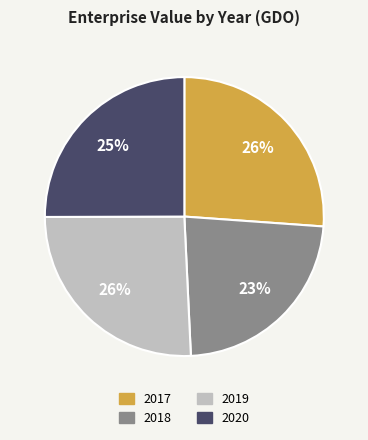

Is the sum of 2019 and 2017 greater than half?

Yes